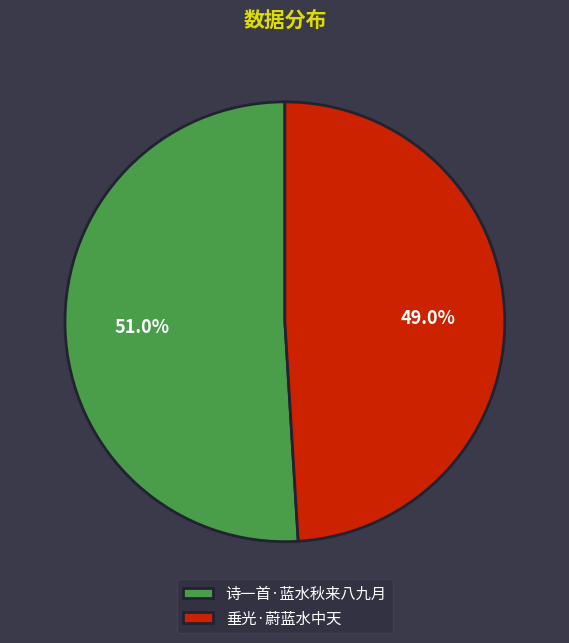

What percentage is the 垂光·蔚蓝水中天 slice, to the nearest percent?

49%